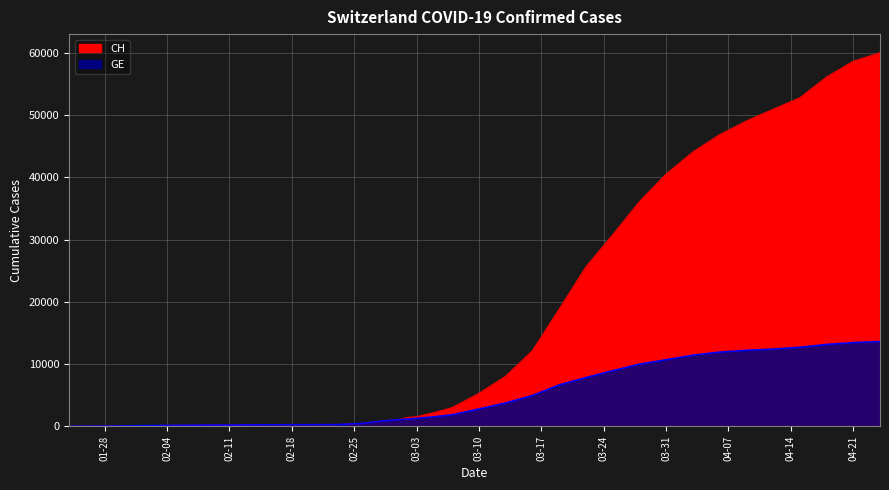

True or false: CH has more than 1 points higher than both neighbors.

False